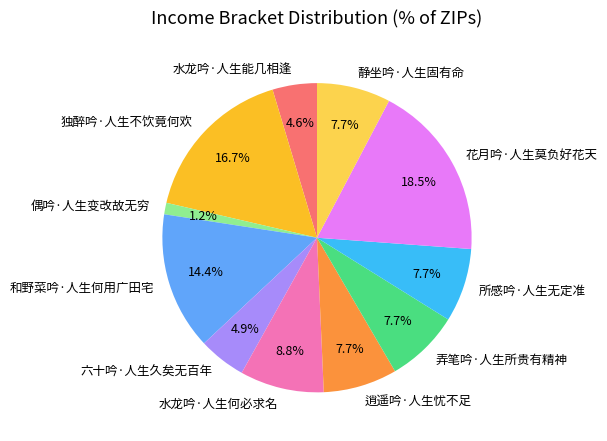

What is the ratio of the value at 静坐吟·人生固有命 to the value at 六十吟·人生久矣无百年?

1.6